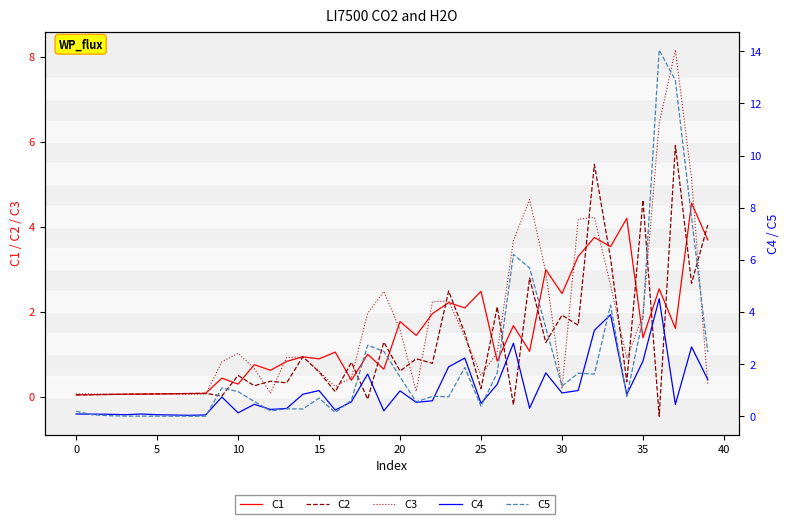

What is the label of the 37th point from the left?

36